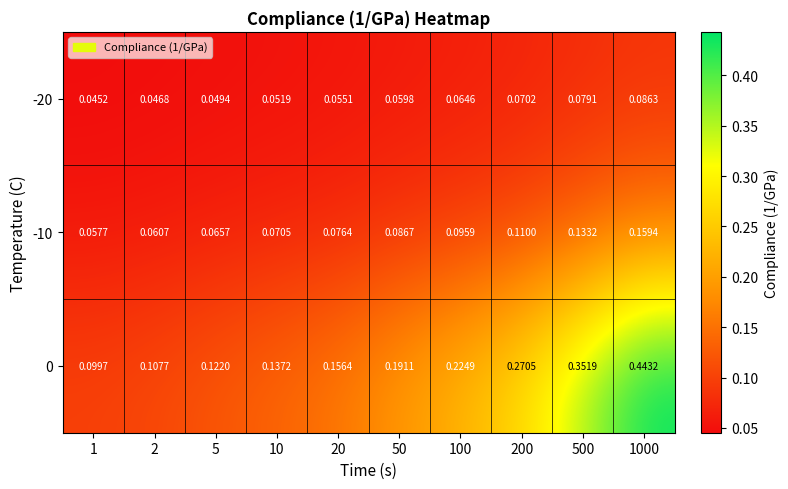

Is the value of -20 at 50 greater than the value of -10 at 5?

No